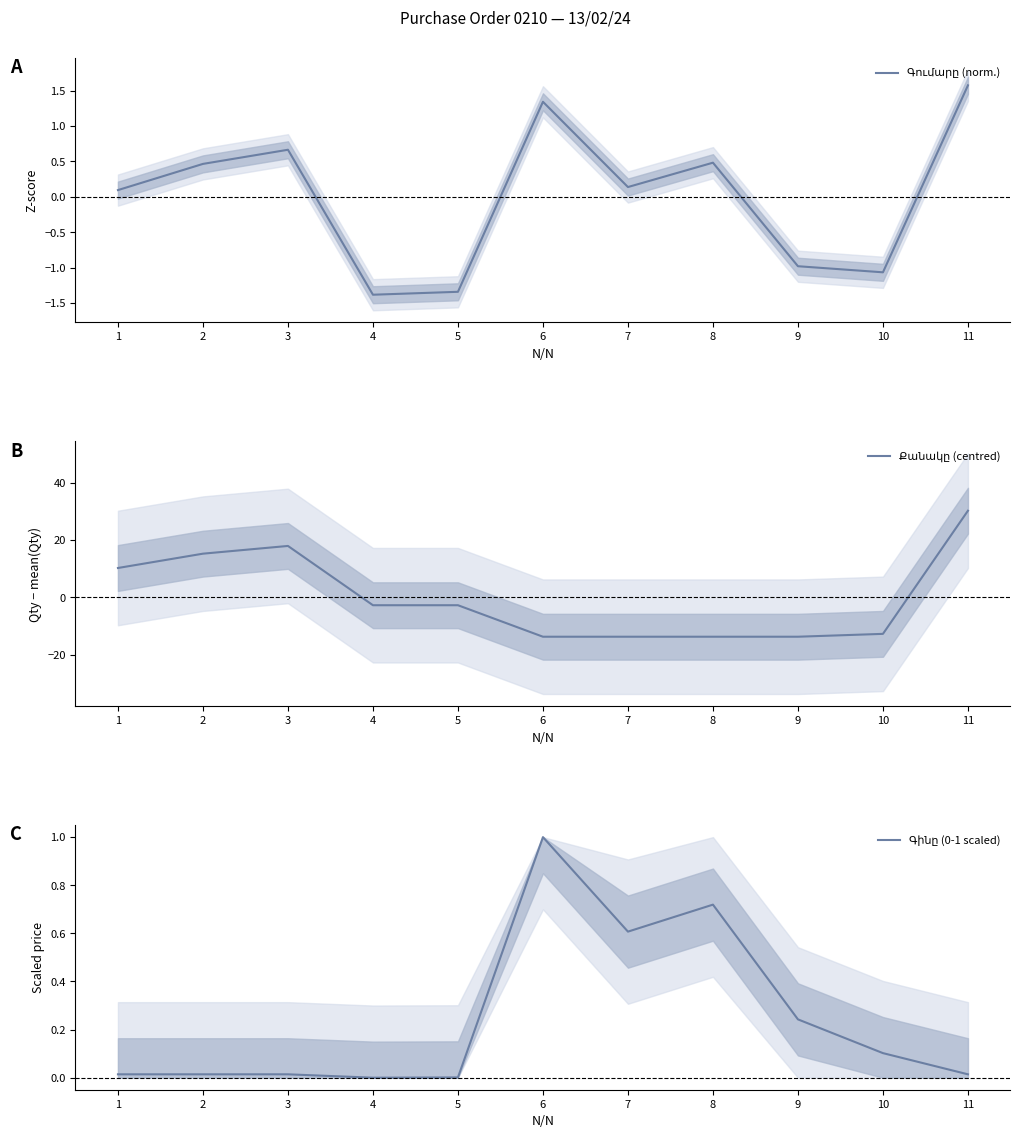

How many data points does each series have?

11